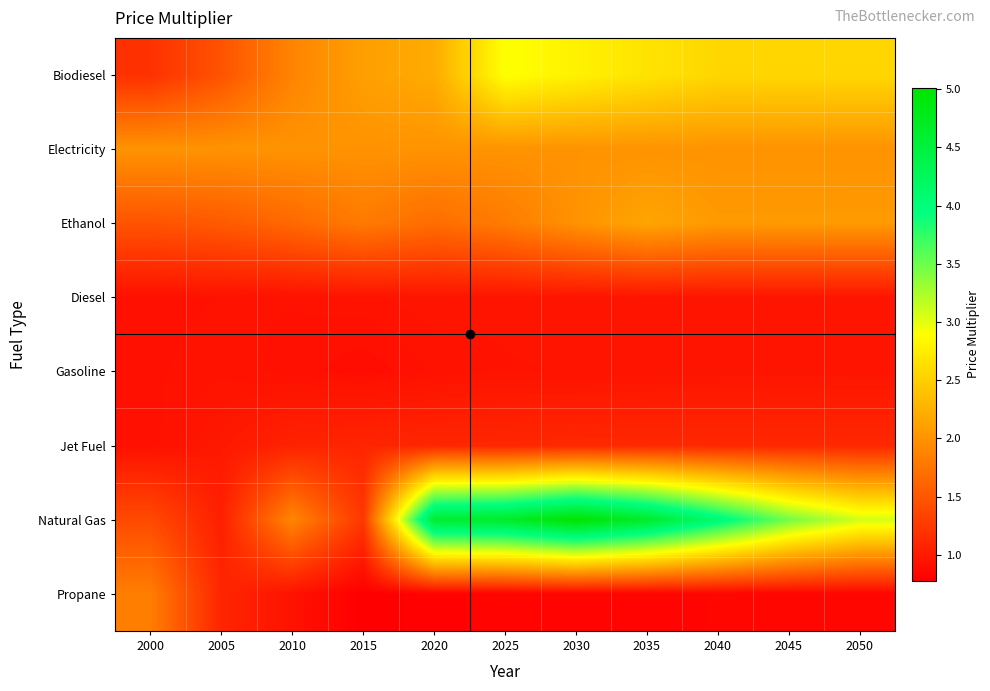

Between 2040 and 2050, which series saw the biggest shift?

Natural Gas